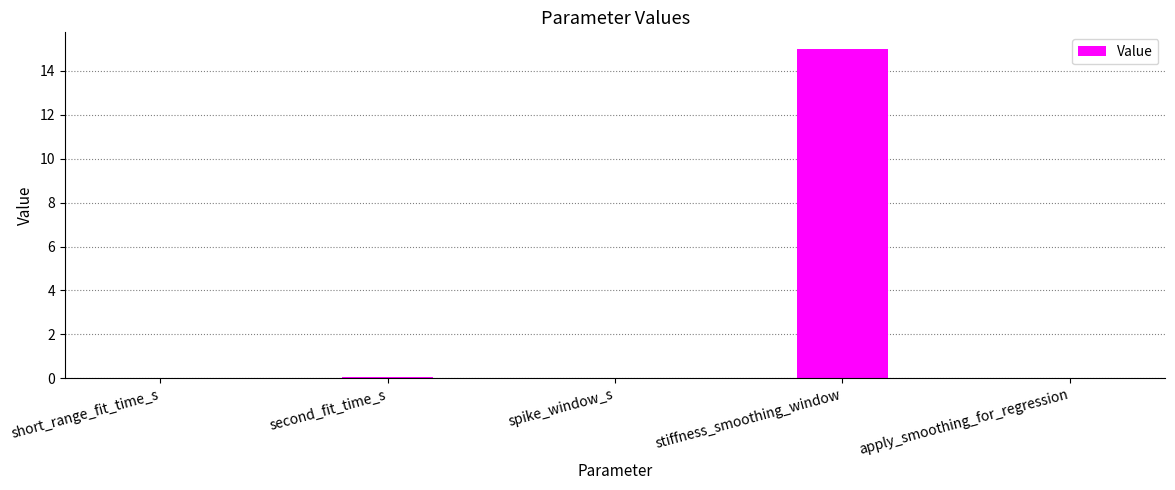

Are the bars horizontal?

No